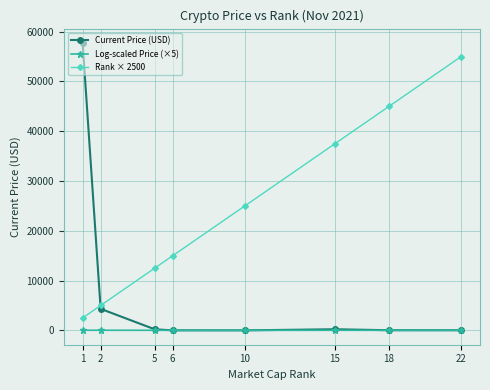

What are all the series names shown in the legend?

Current Price (USD), Log-scaled Price (×5), Rank × 2500